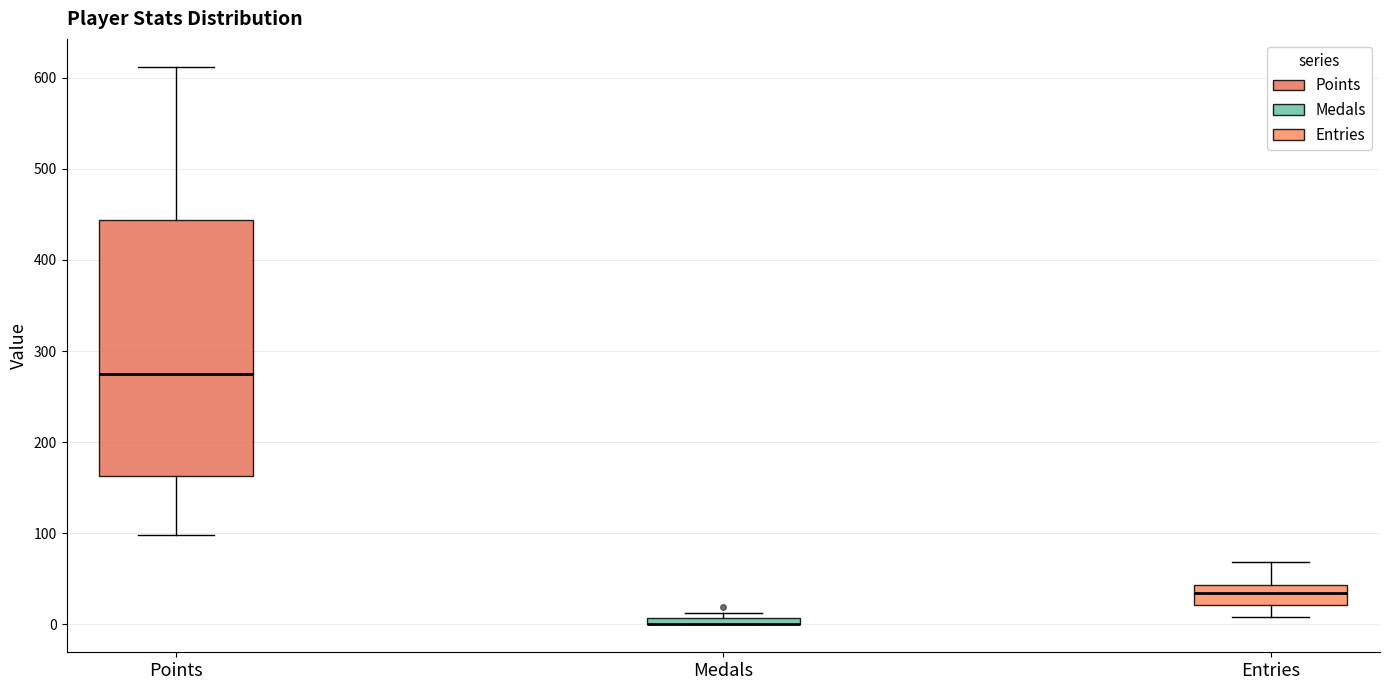

Where is the lower edge of the box for Points on the y-axis? The values are not printed on the chart, so give them approximately, as read against the axis.

160